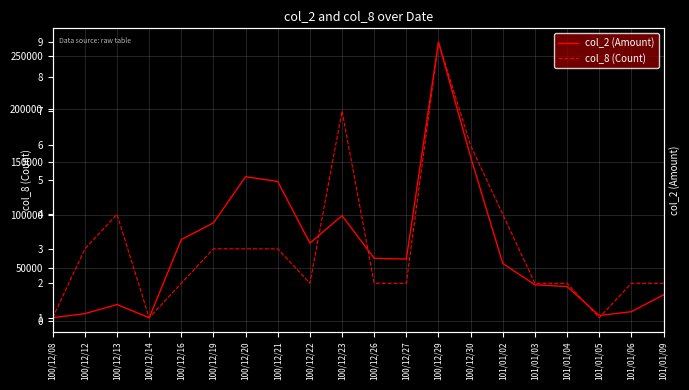

True or false: col_2 (Amount) has a value of 3300 at 100/12/14.

True